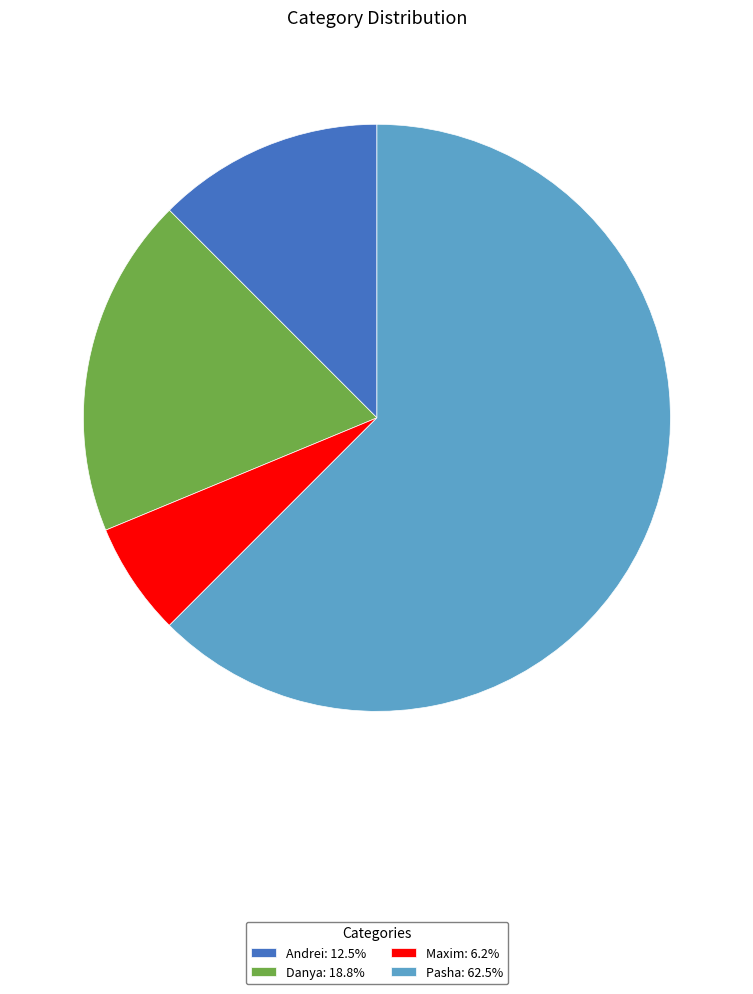

Is the sum of Danya: 18.8% and Andrei: 12.5% greater than half?

No